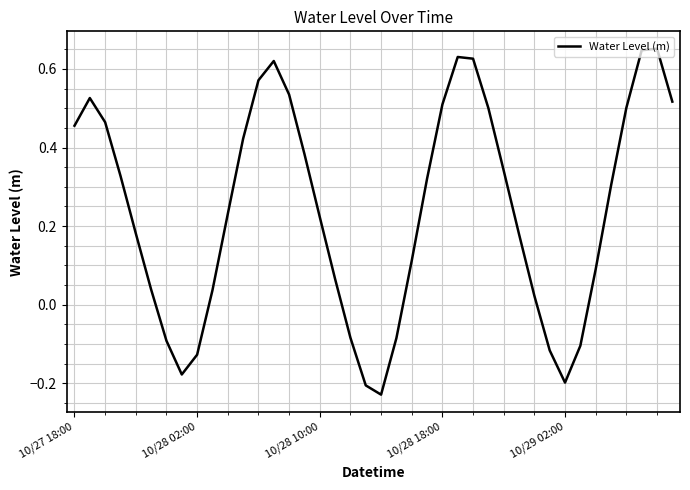

How many lines are shown in the chart?

1